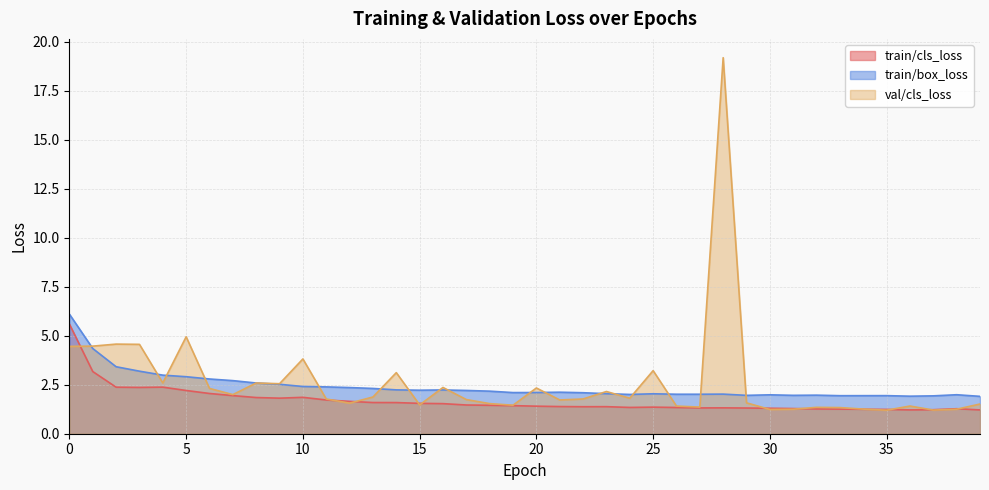

What is the spread (max minus min) of values at 20?

0.9